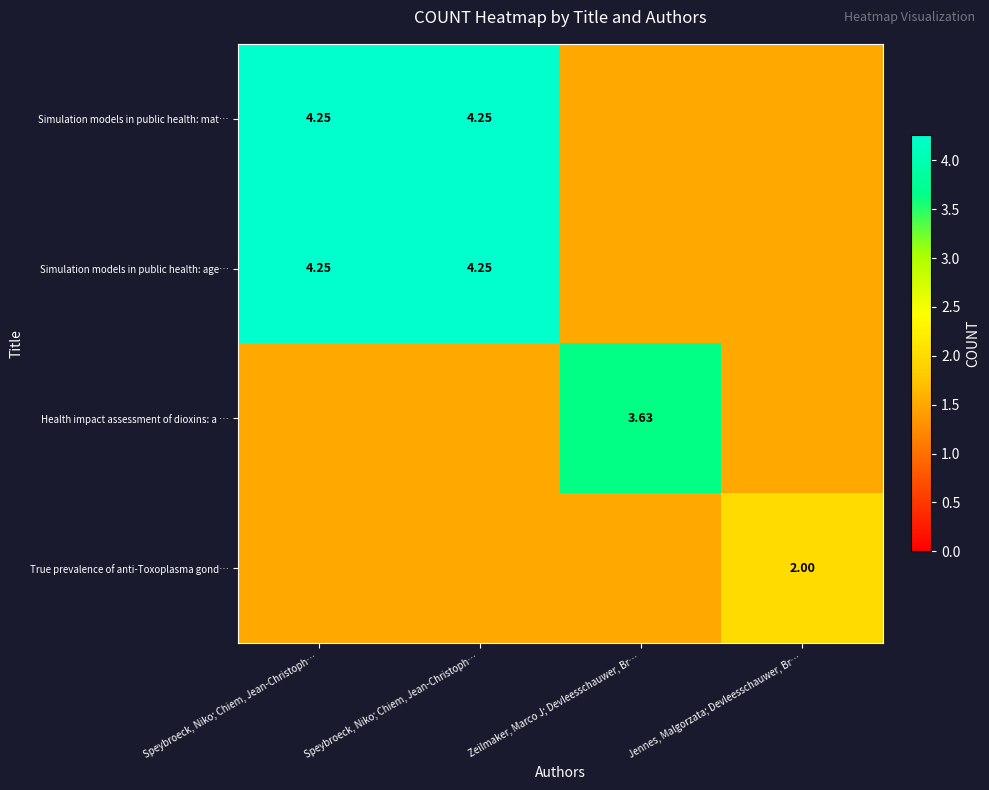

What value does the Simulation models in public health: mat… series have at Zeilmaker, Marco J; Devleesschauwer, Br…?

1.5